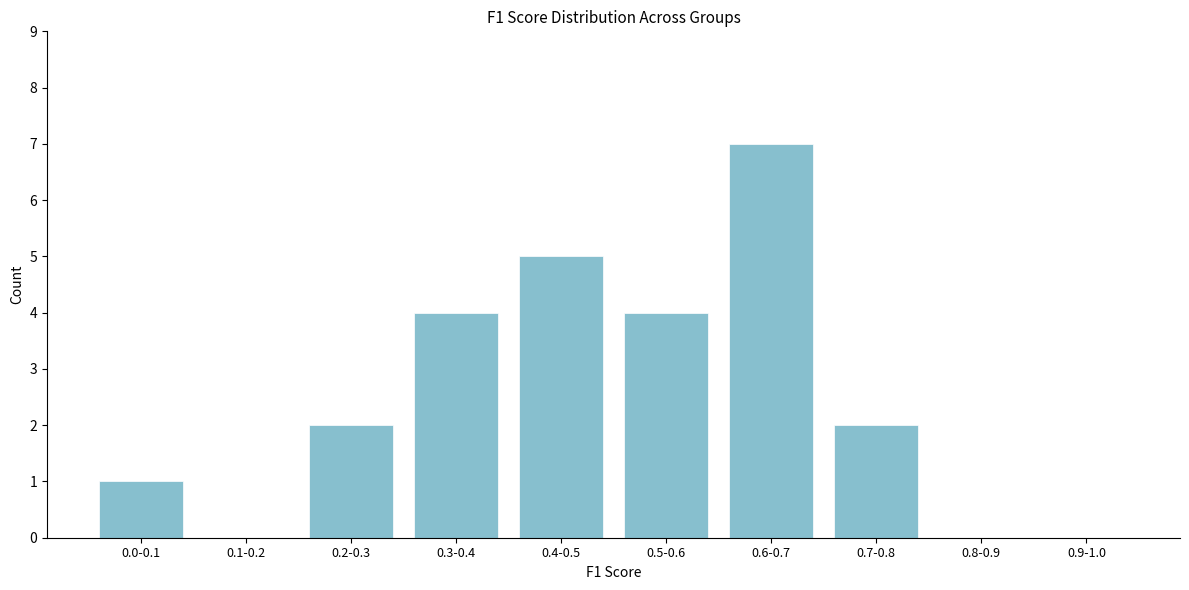

Reading left to right, list all the values displayed in this chart.

0.0-0.1=1	0.1-0.2=0	0.2-0.3=2	0.3-0.4=4	0.4-0.5=5	0.5-0.6=4	0.6-0.7=7	0.7-0.8=2	0.8-0.9=0	0.9-1.0=0